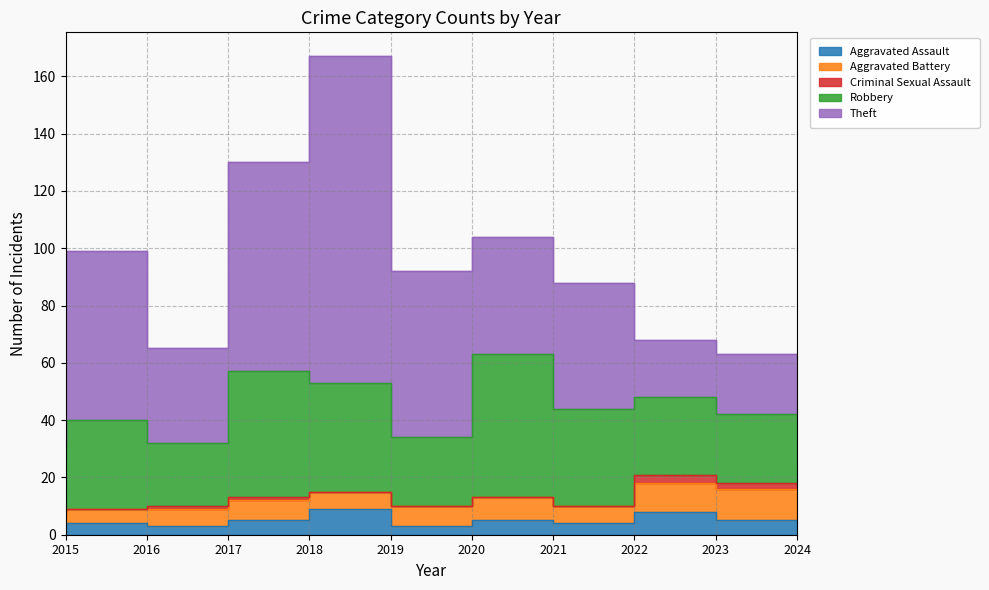

What is the spread (max minus min) of values at 2016?

59